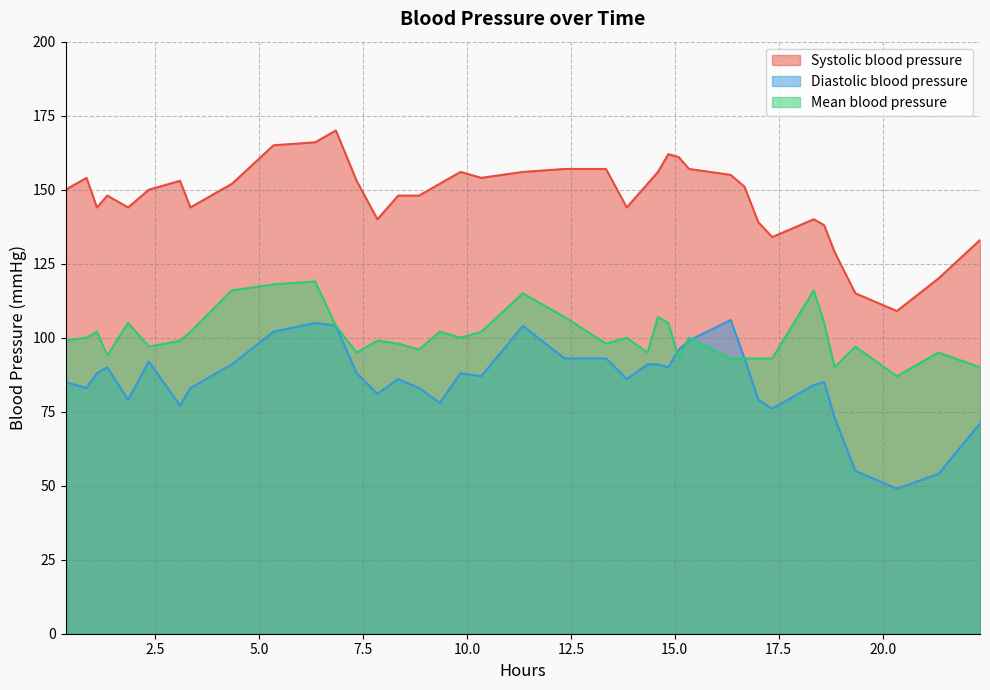

True or false: Systolic blood pressure and Mean blood pressure cross at least once.

False